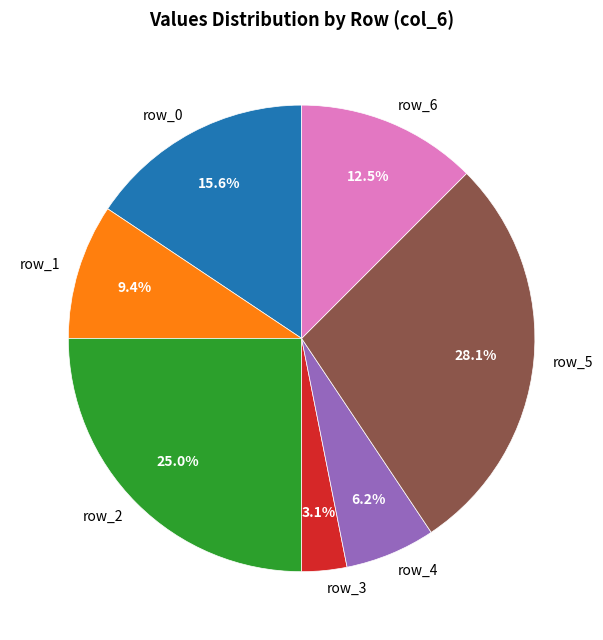

Which slice is the largest?

row_5